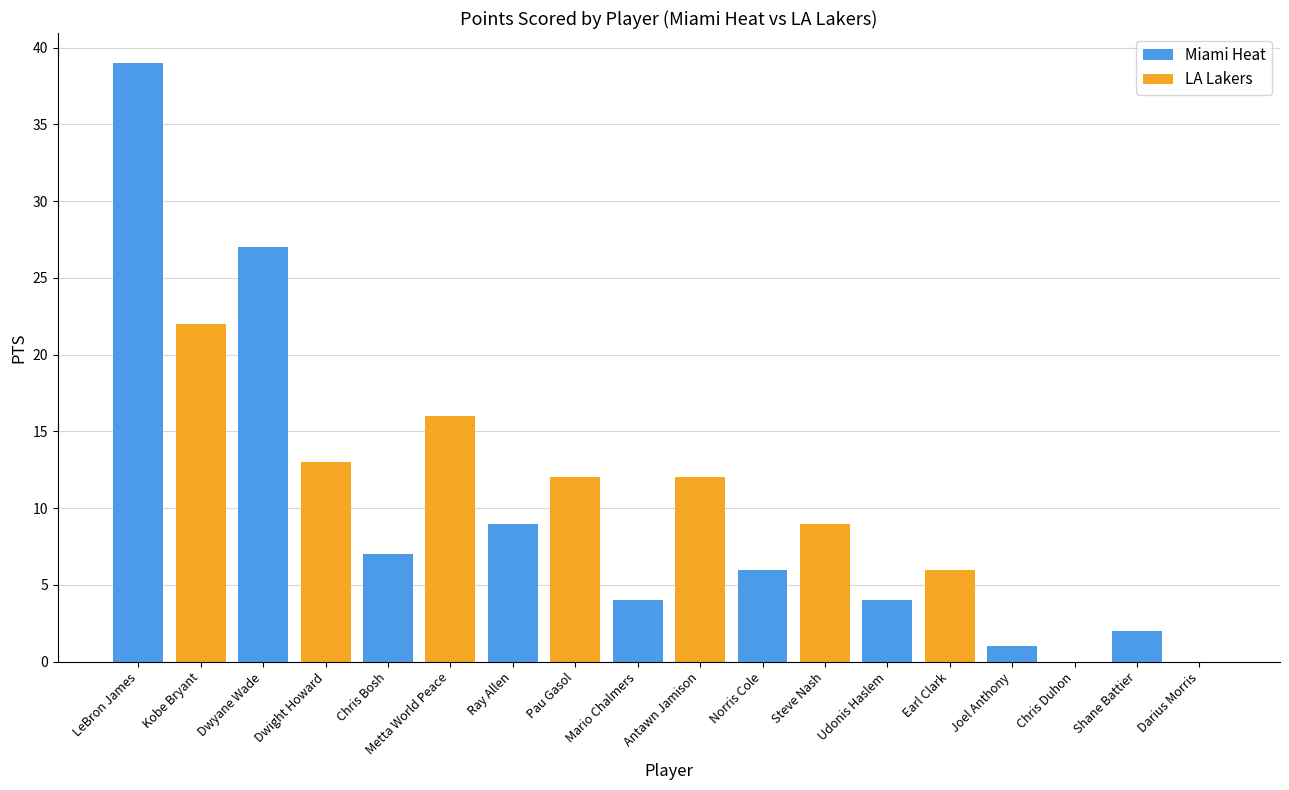

What value does the data have at Mario Chalmers?

4